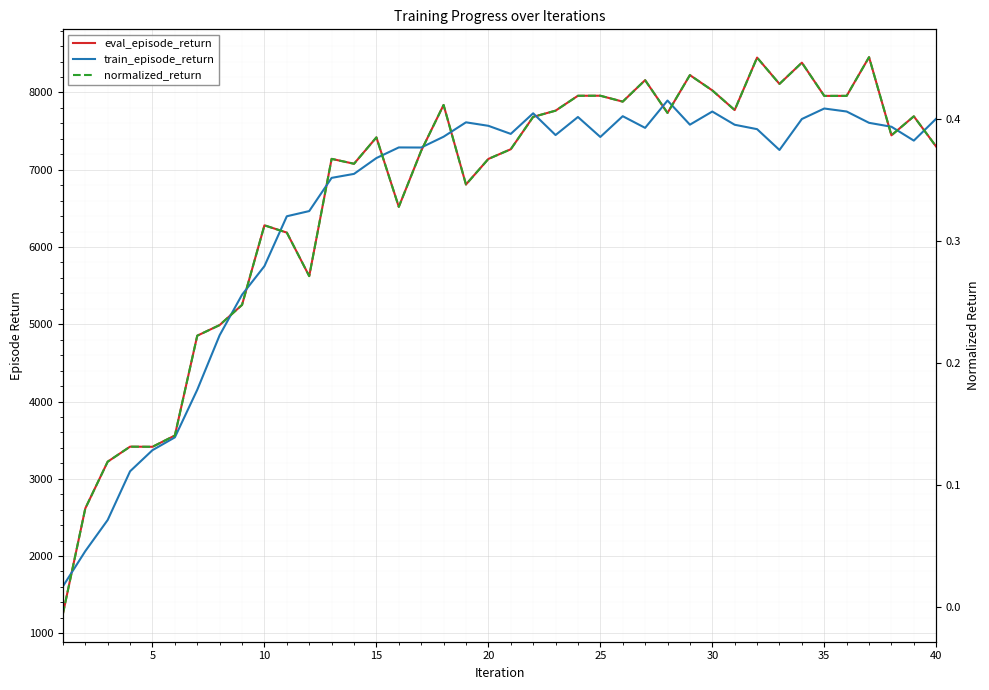

How many values in the eval_episode_return series are below 7418?

20